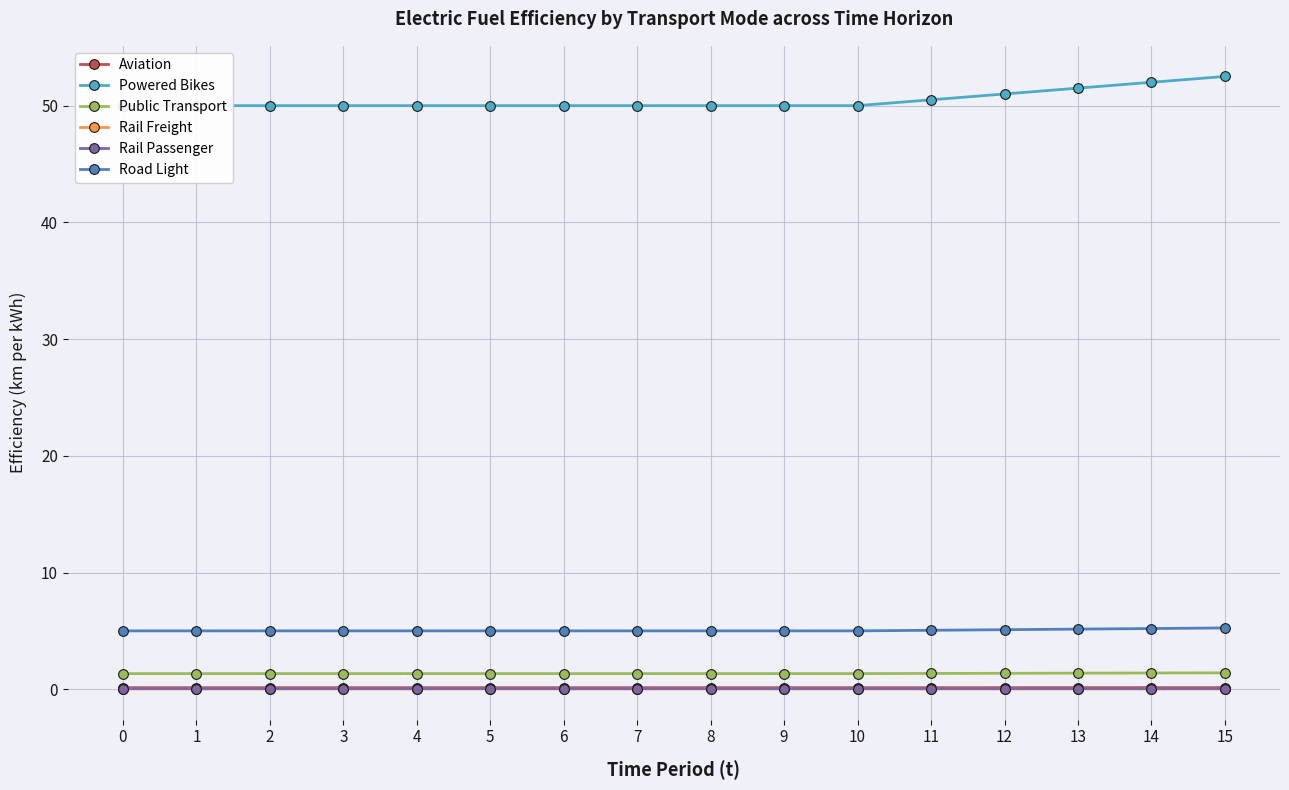

At 13, list the series in order from smallest to largest.

Rail Freight, Rail Passenger, Aviation, Public Transport, Road Light, Powered Bikes